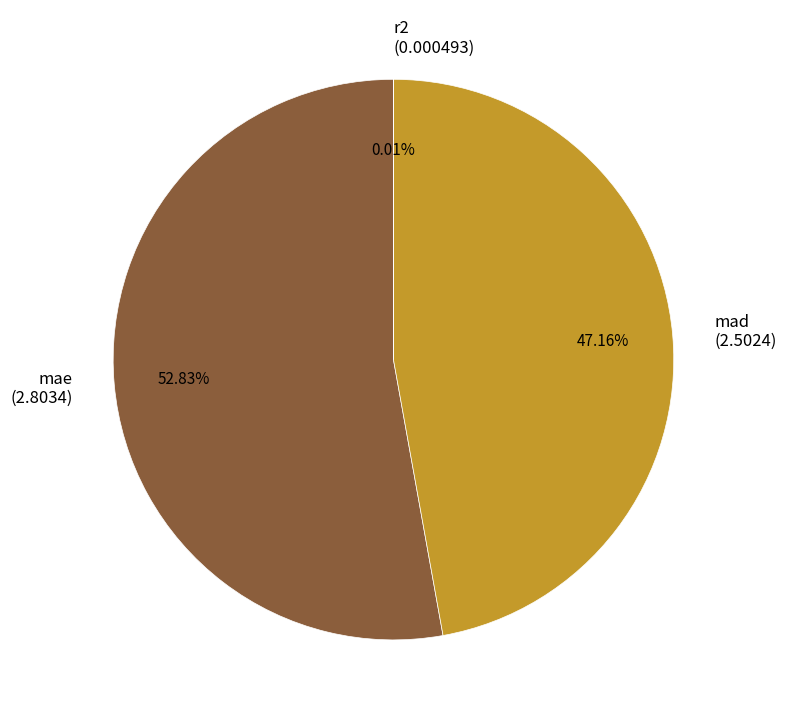

What percentage is the mad slice, to the nearest percent?

47%